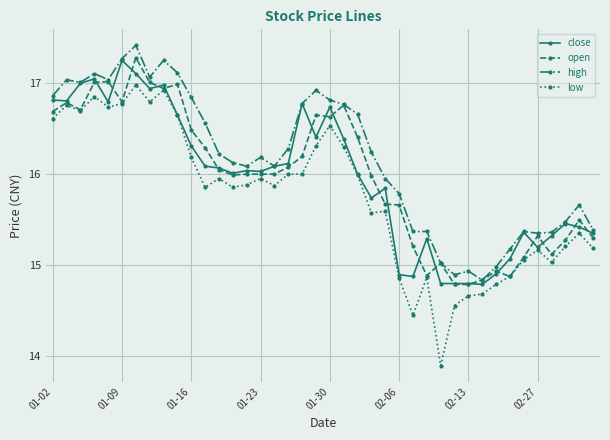

Which series has the widest spread of values?

low